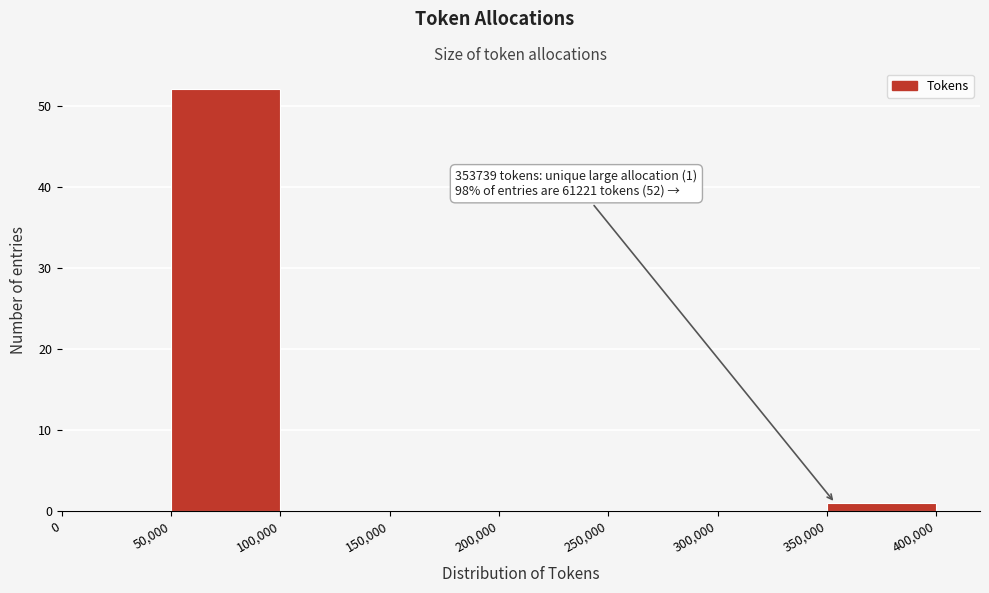

Over which range of the x-axis is the bar tallest?

50,000 to 100,000